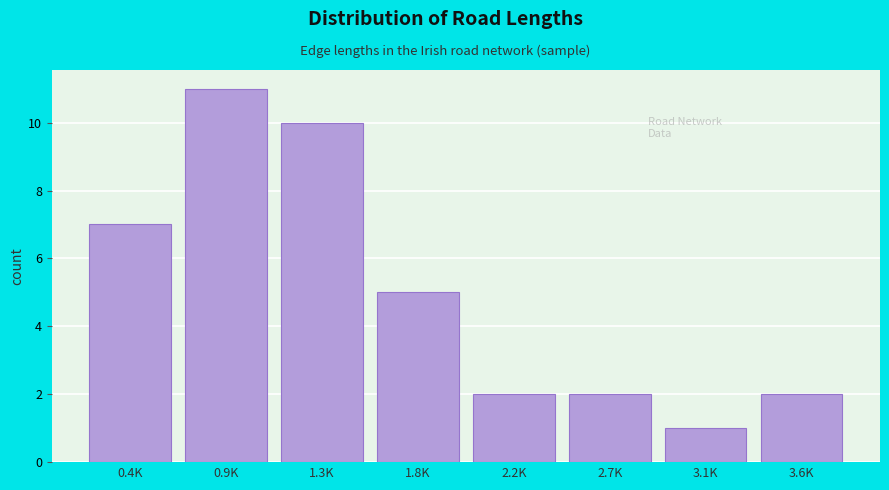

Reading right to left, list all the values displayed in this chart.

3.6K=2	3.1K=1	2.7K=2	2.2K=2	1.8K=5	1.3K=10	0.9K=11	0.4K=7